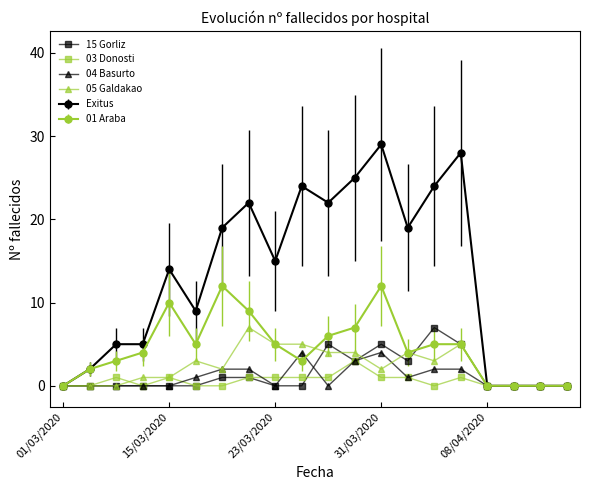

What is the greatest value displayed?

29